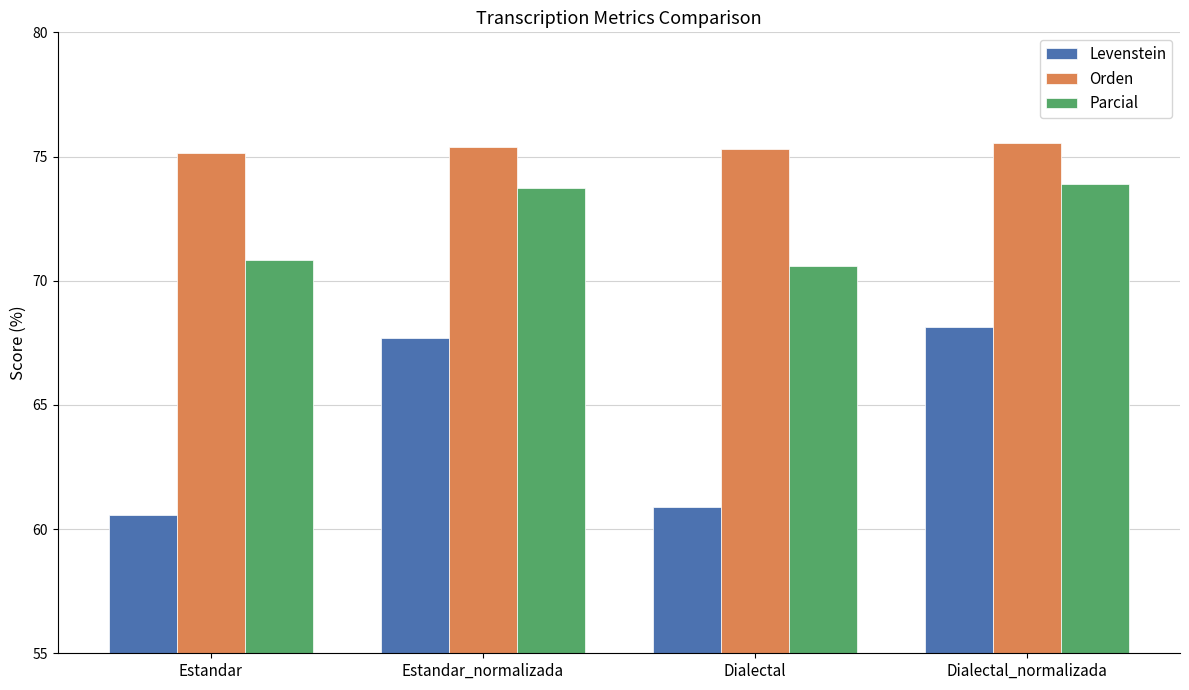

Is it true that Orden equals 75.2 at Estandar?

True